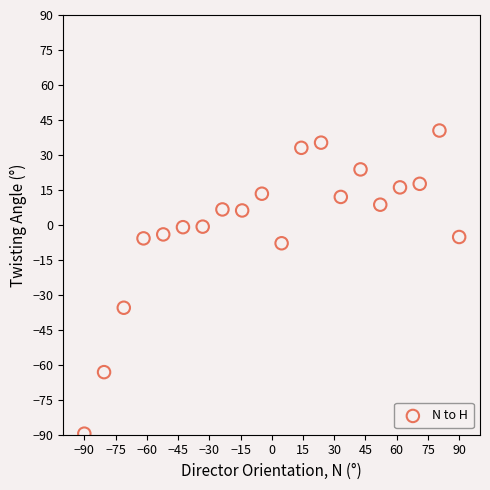

What is the range of X values (max minus min)?

180.0